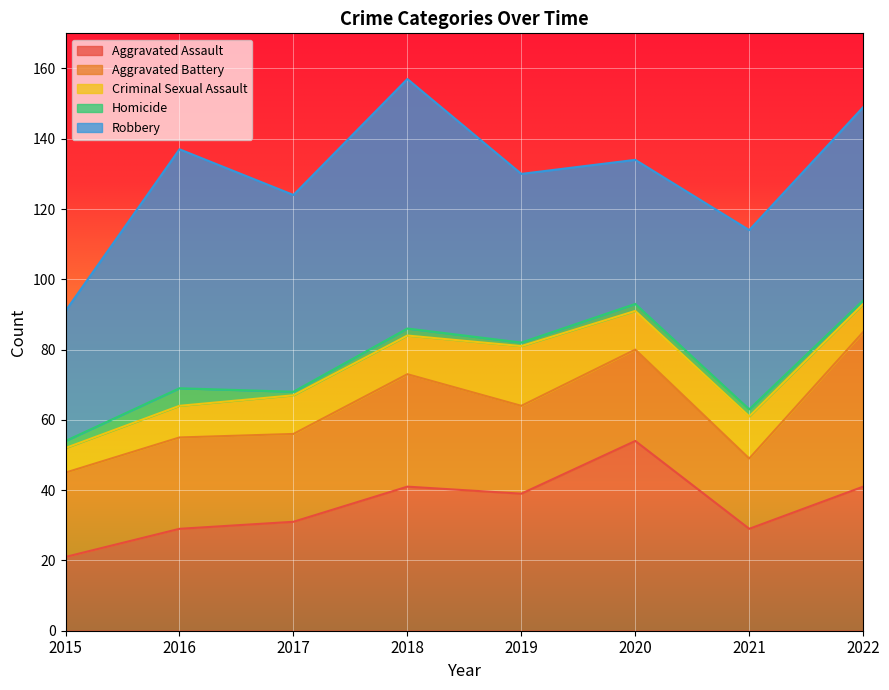

How many distinct data groups are displayed?

5